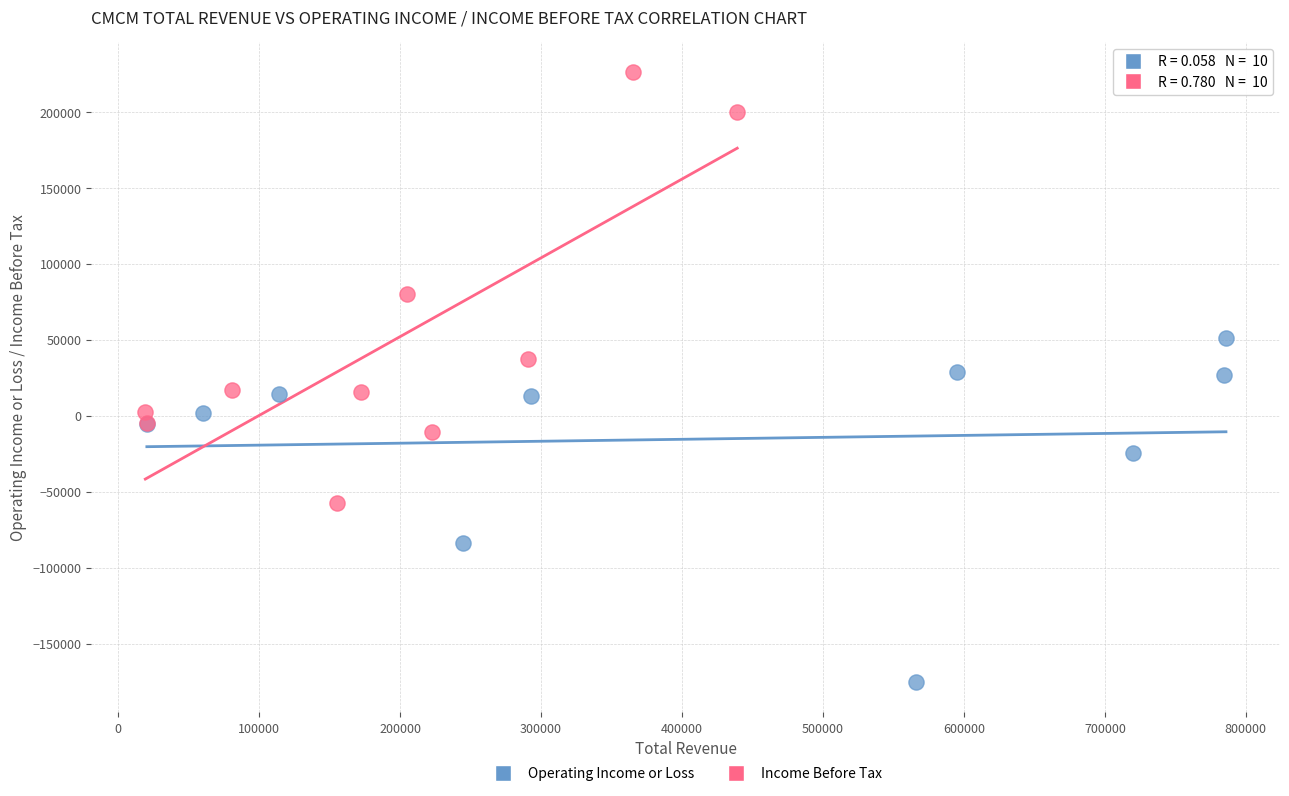

What are all the series names shown in the legend?

Operating Income or Loss, Income Before Tax